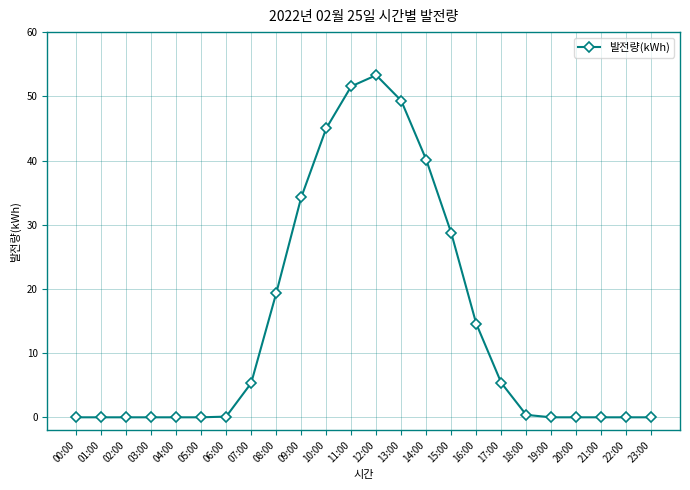

What is the maximum value shown in the chart?

53.3